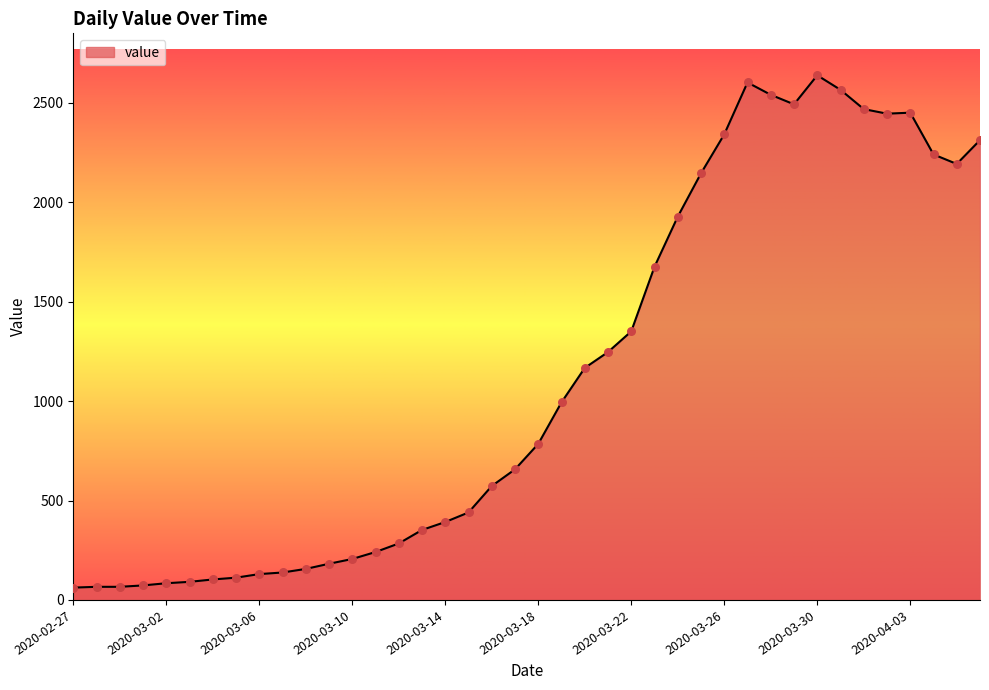

What is the maximum value shown in the chart?

2639